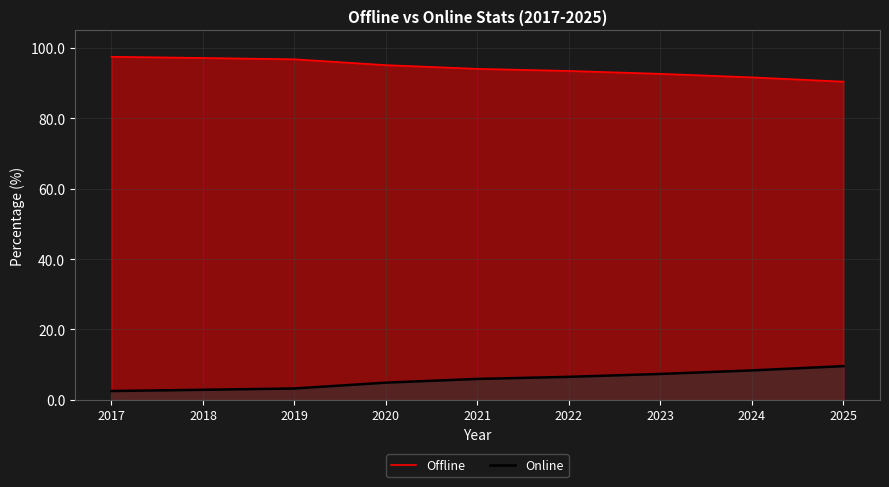

What is the difference between the maximum and minimum values in the Offline series?

7.1